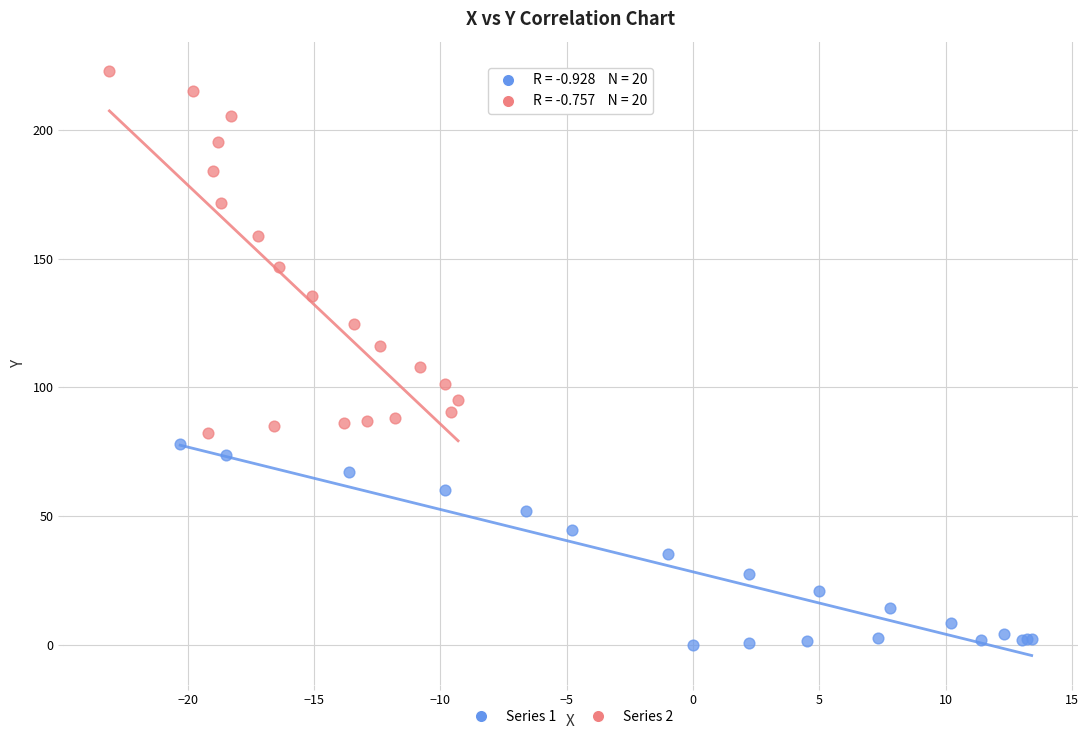

Which series reaches the maximum Y coordinate?

Series 2